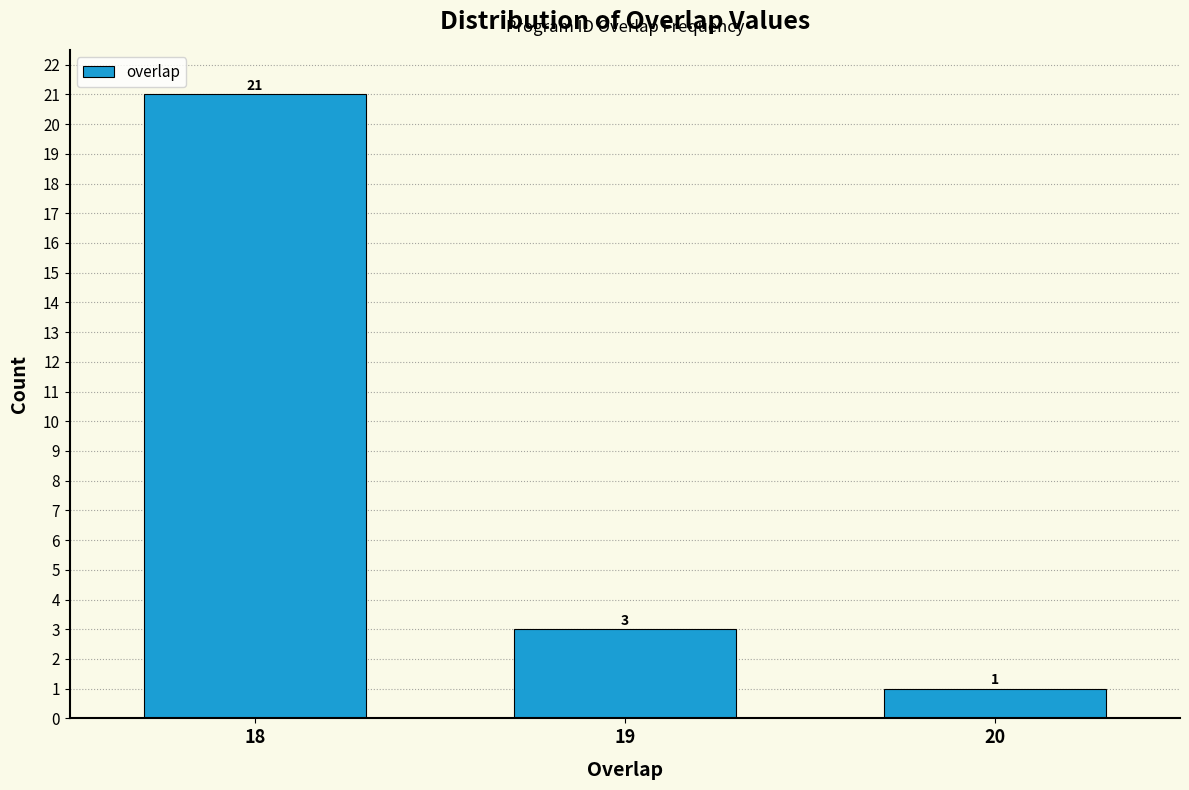

Reading left to right, list all the values displayed in this chart.

18=21	19=3	20=1